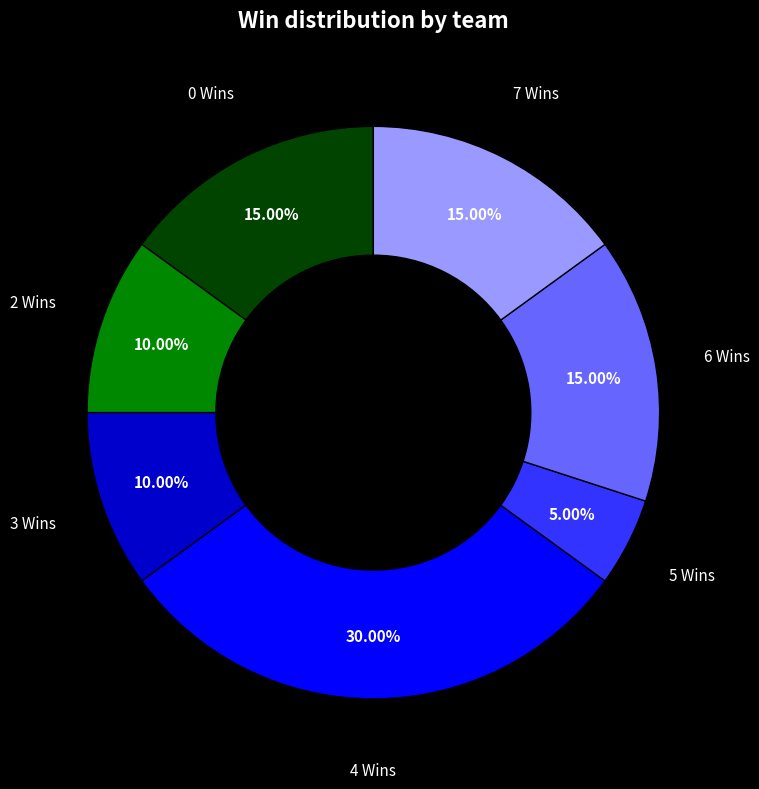

Which category has the biggest portion of the pie?

4 Wins